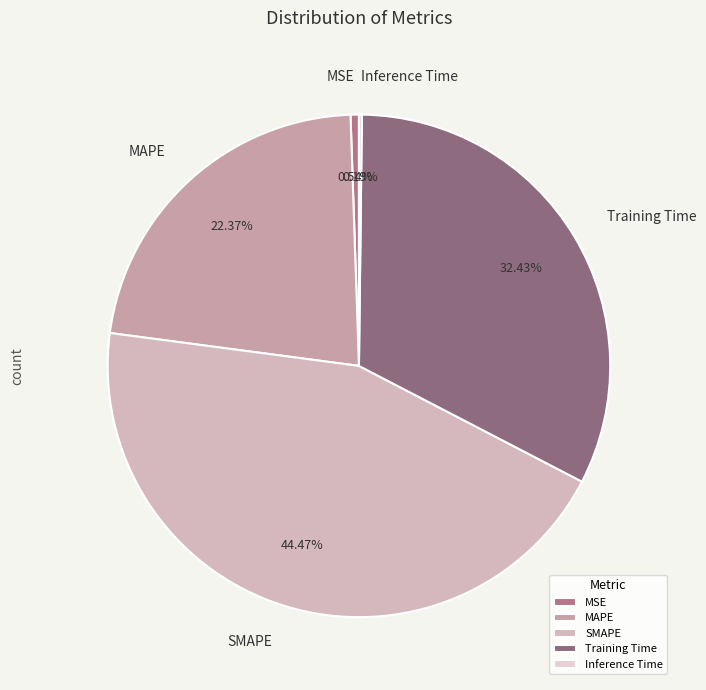

The MSE slice represents 11% of the pie. True or false?

False